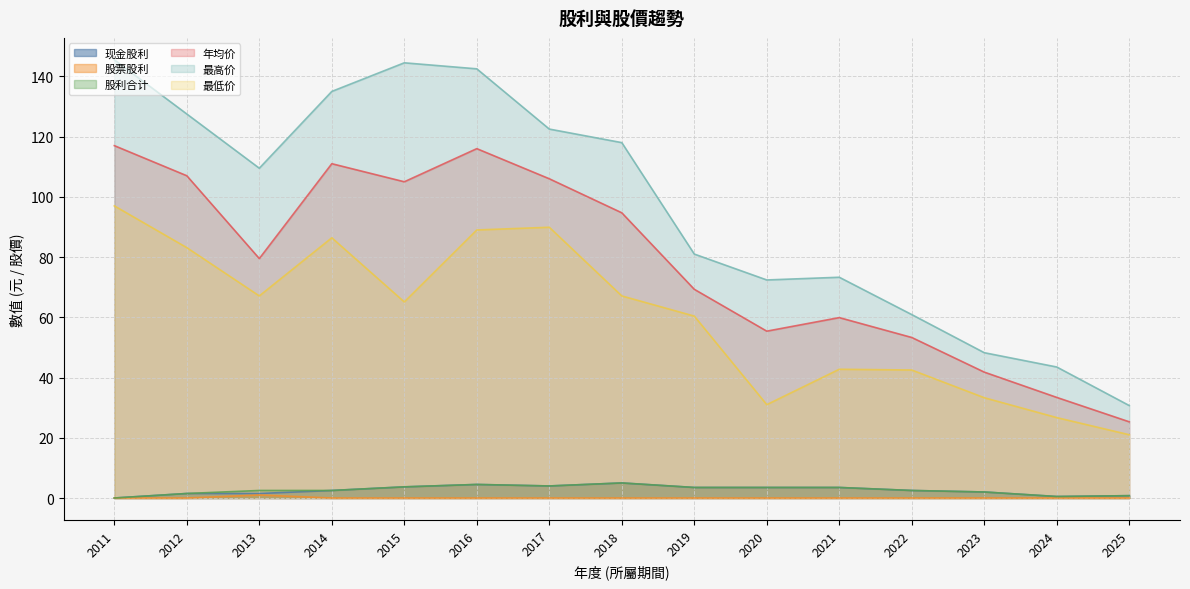

How many series are shown in this chart?

6